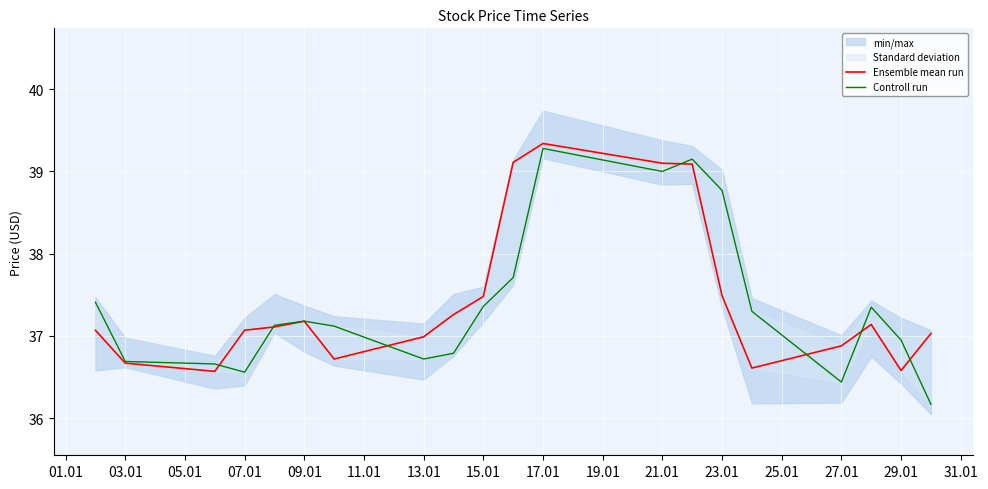

True or false: Ensemble mean run and Controll run intersect in this chart.

True